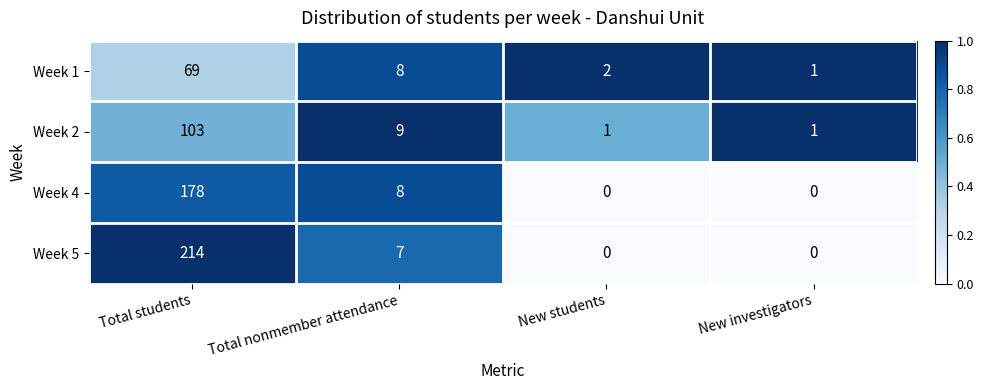

Reading left to right, transcribe all the data shown in this chart.

Week 1: 69	8	2	1
Week 2: 103	9	1	1
Week 4: 178	8	0	0
Week 5: 214	7	0	0